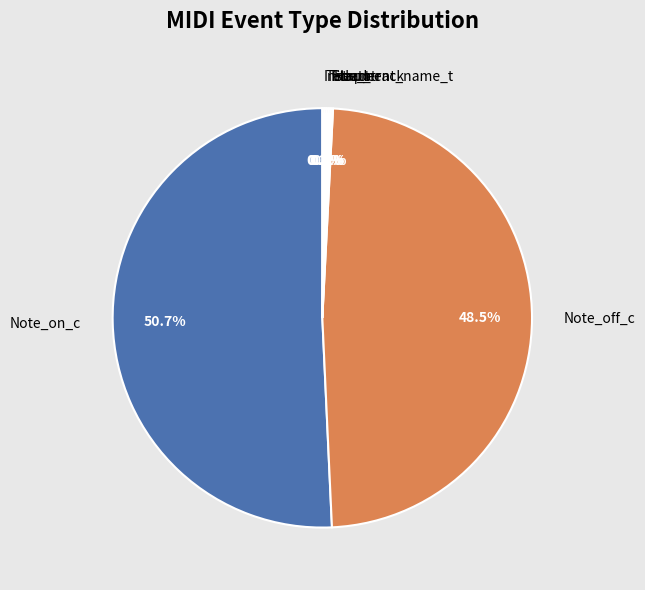

Is there a majority slice in this chart?

Yes